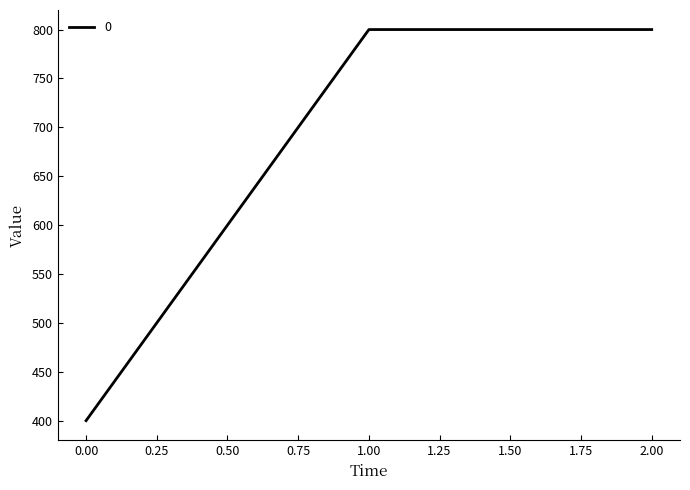

What is the maximum value shown in the chart?

800